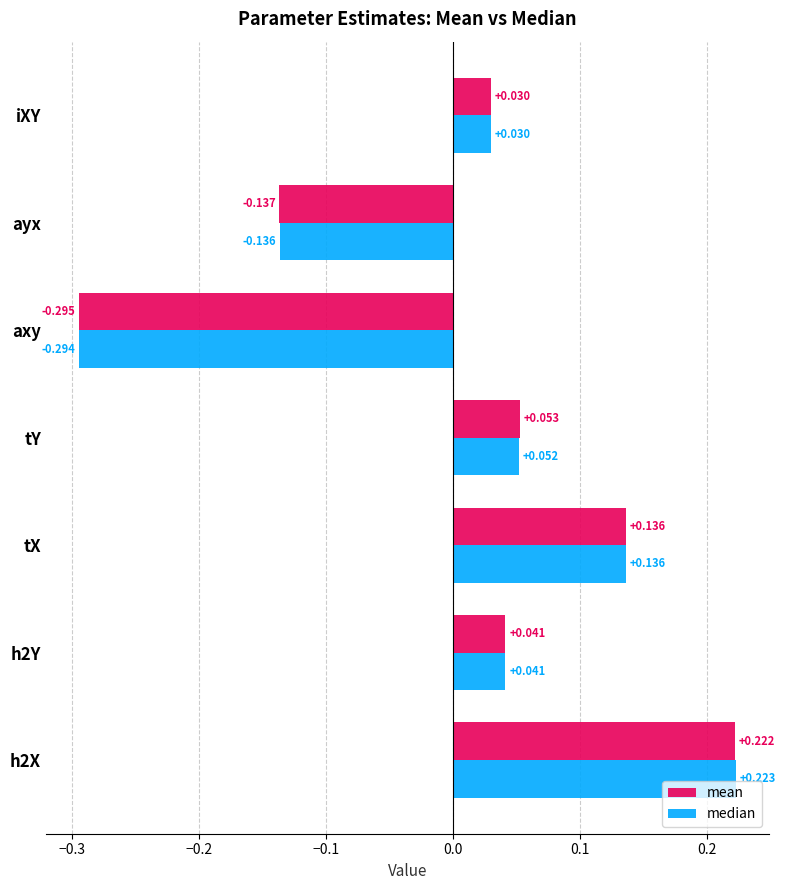

Rank the series by their maximum value, from highest to lowest.

median, mean